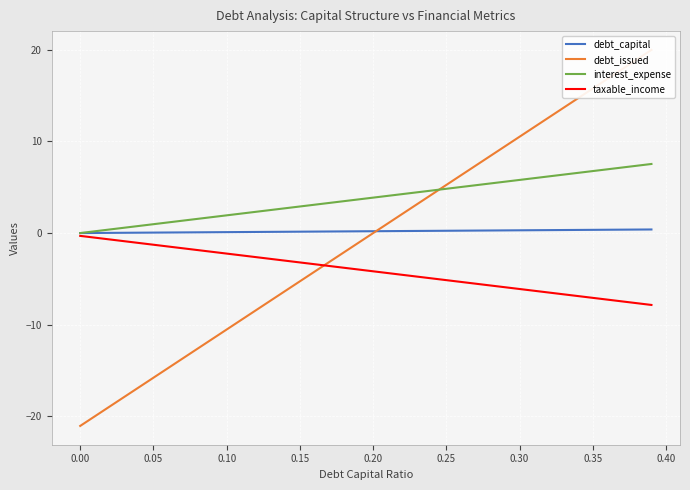

What is the minimum value for taxable_income?

-7.8